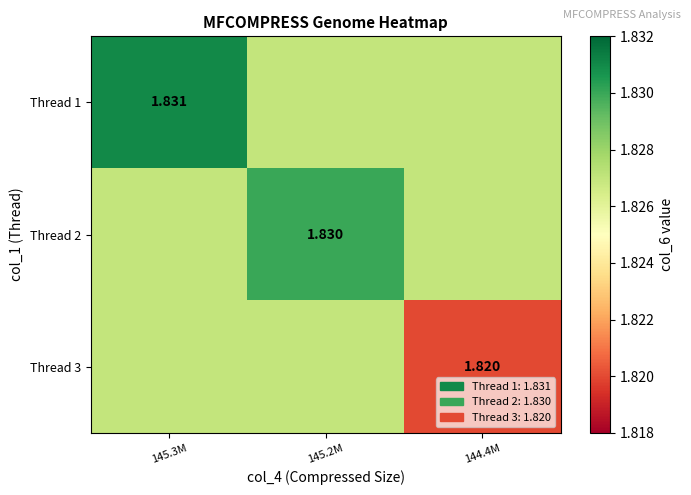

At which label is Thread 2 closest to 1?

145.3M